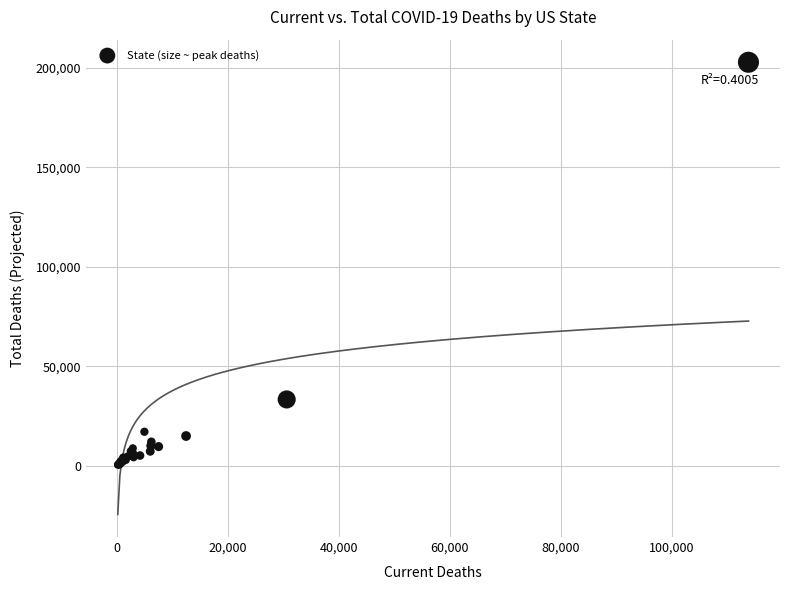

What Y value in the scatter plot is closest to 101673?

33443